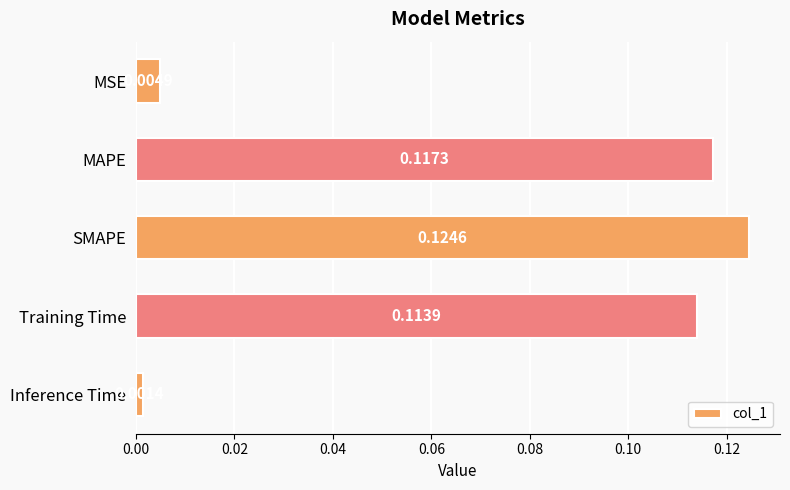

Does the chart contain any negative values?

No